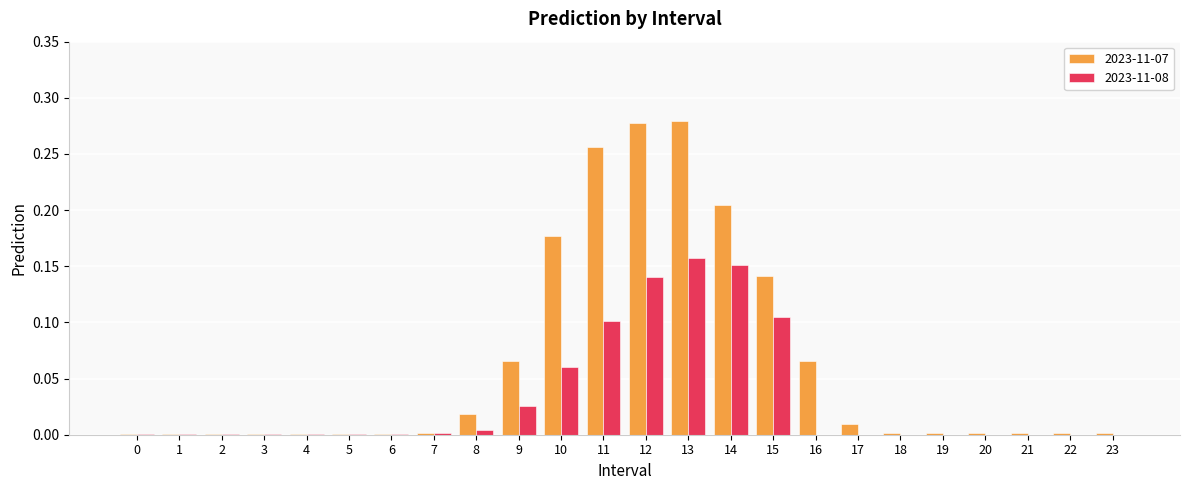

Between 10 and 16, which series saw the biggest shift?

2023-11-07